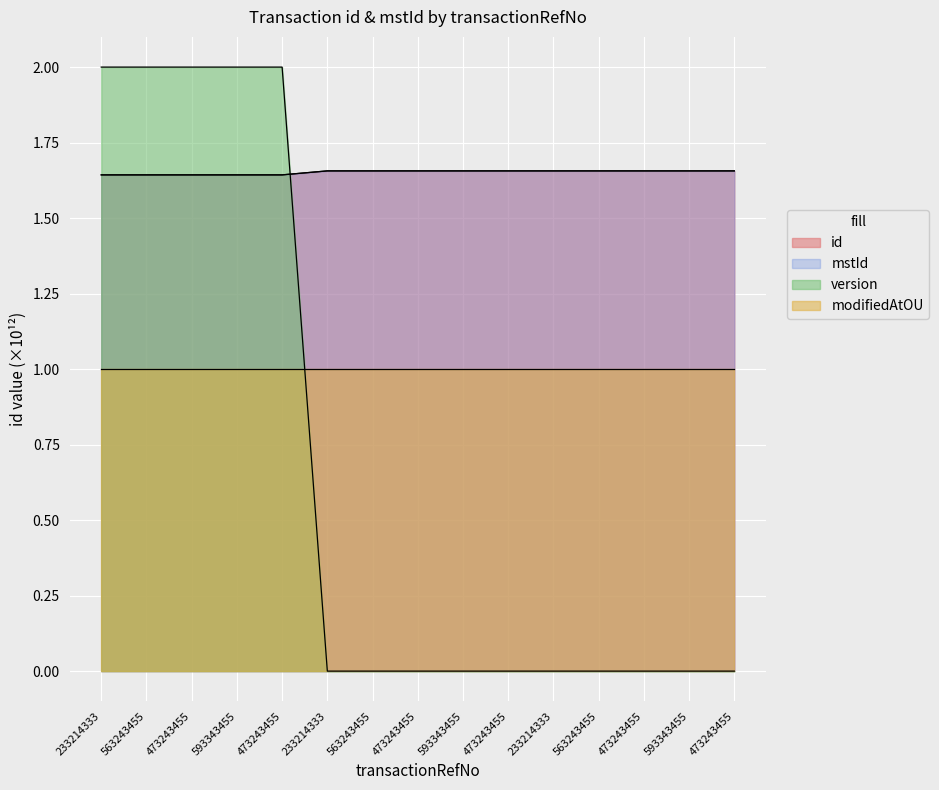

Does the chart display data point markers on the line(s)?

No